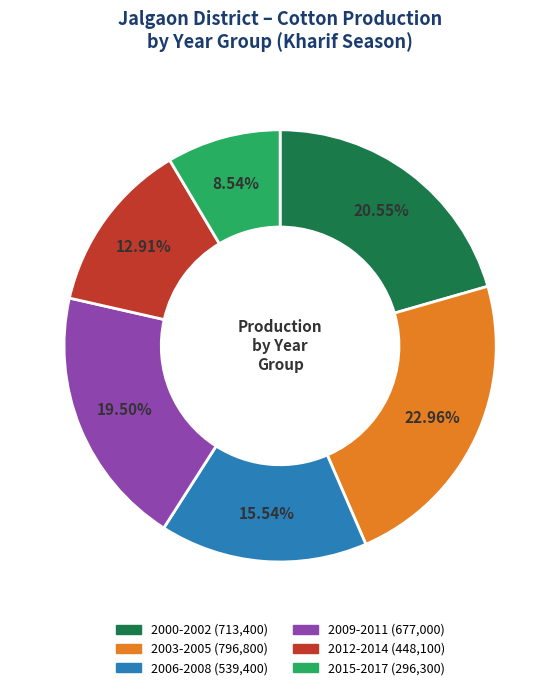

How many slices are in this pie chart?

6